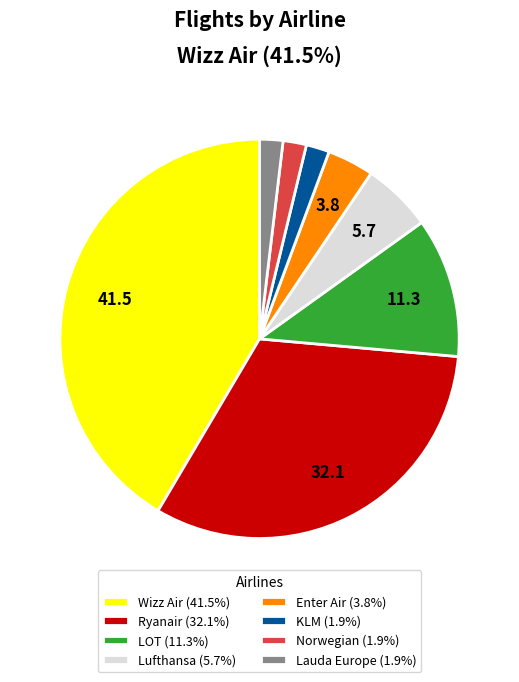

Is KLM (1.9%) the majority of the pie?

No